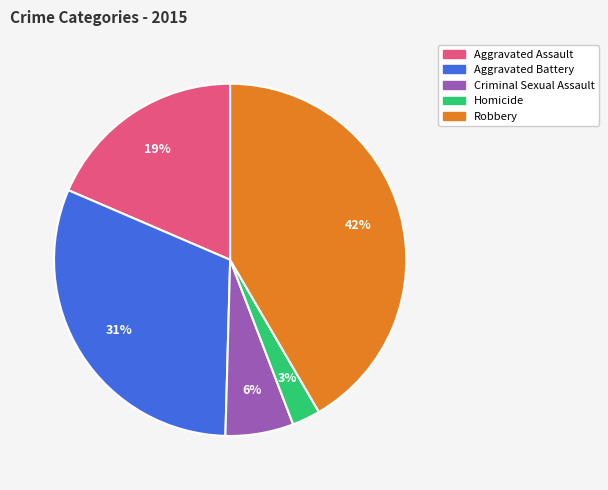

Between Aggravated Assault and Aggravated Battery, which is larger?

Aggravated Battery